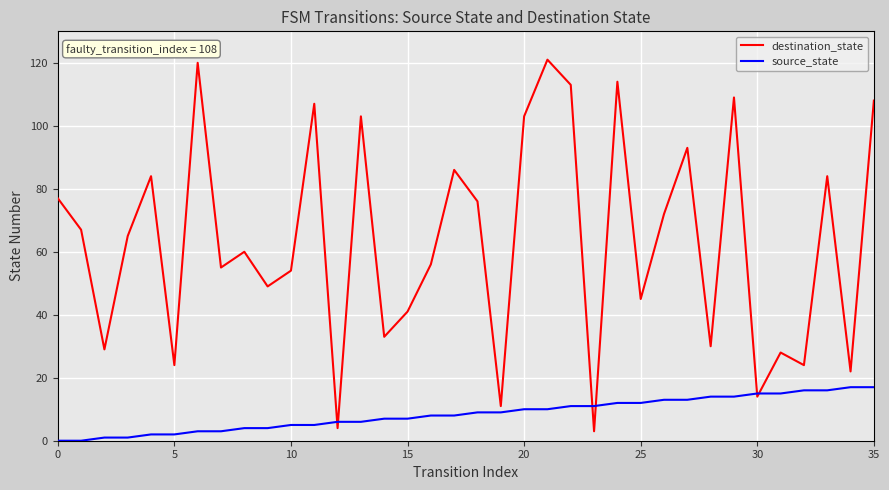

Count the number of categories in the chart.

36